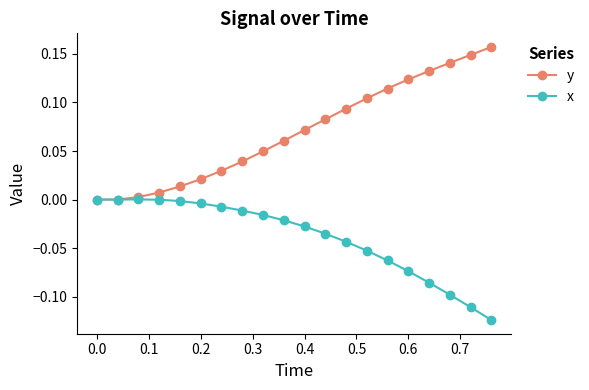

True or false: y has more than 2 interior local peaks.

False